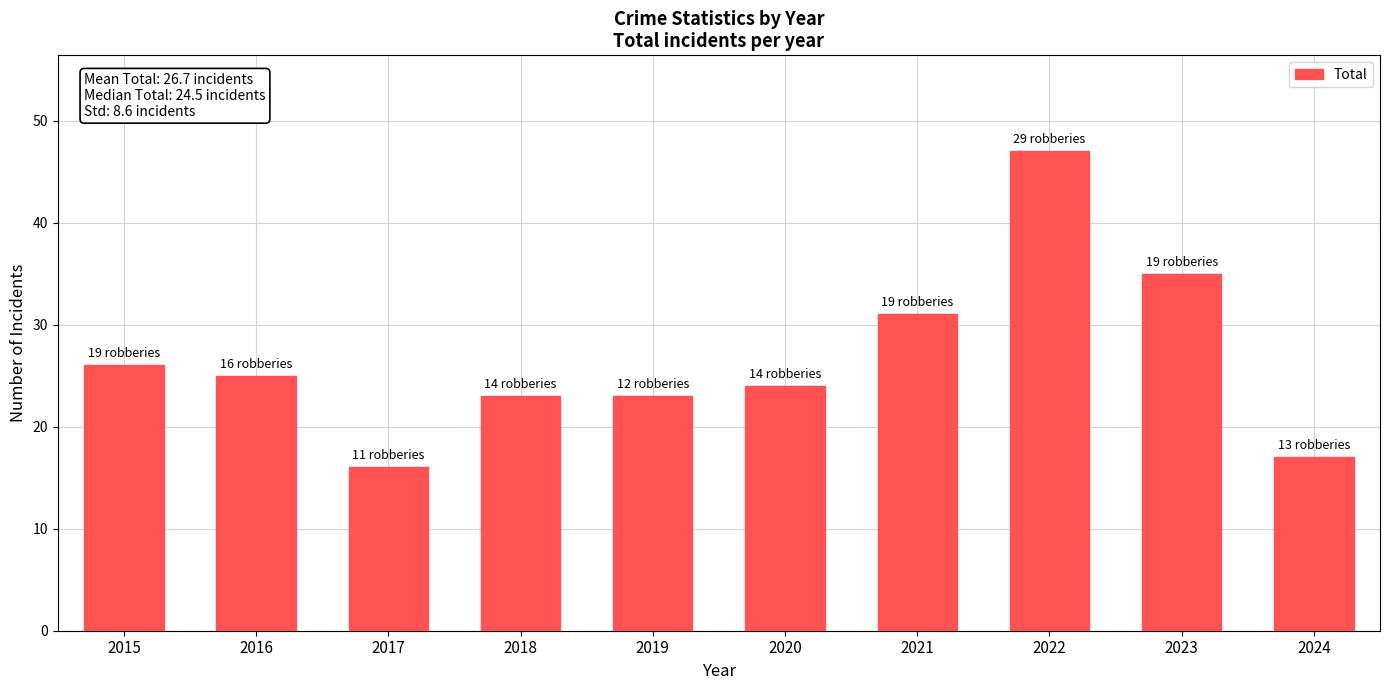

The value at 2018 is 12. True or false?

False